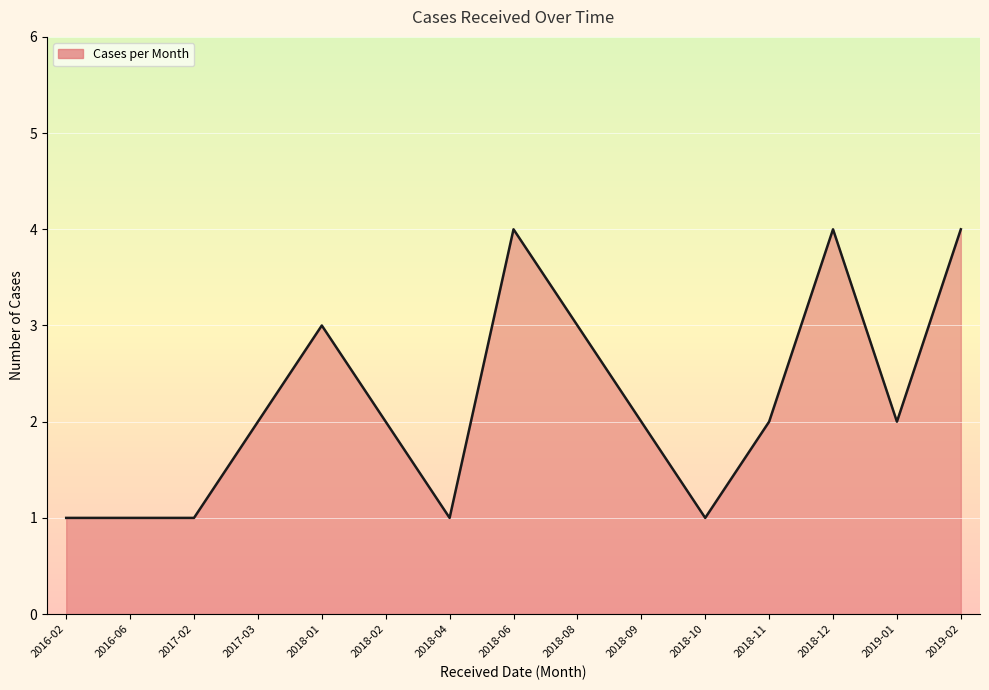

What is the greatest value displayed?

4